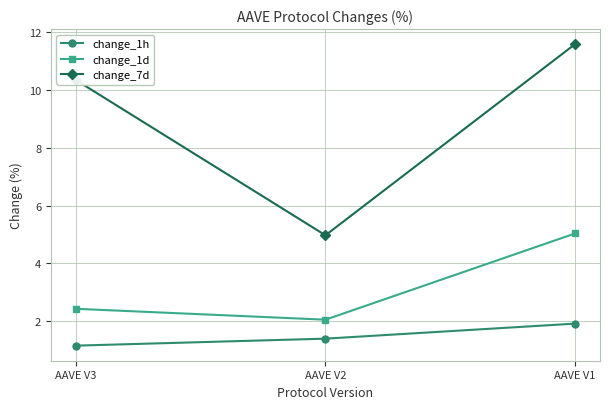

Where is change_1h nearest to the value 1?

AAVE V3